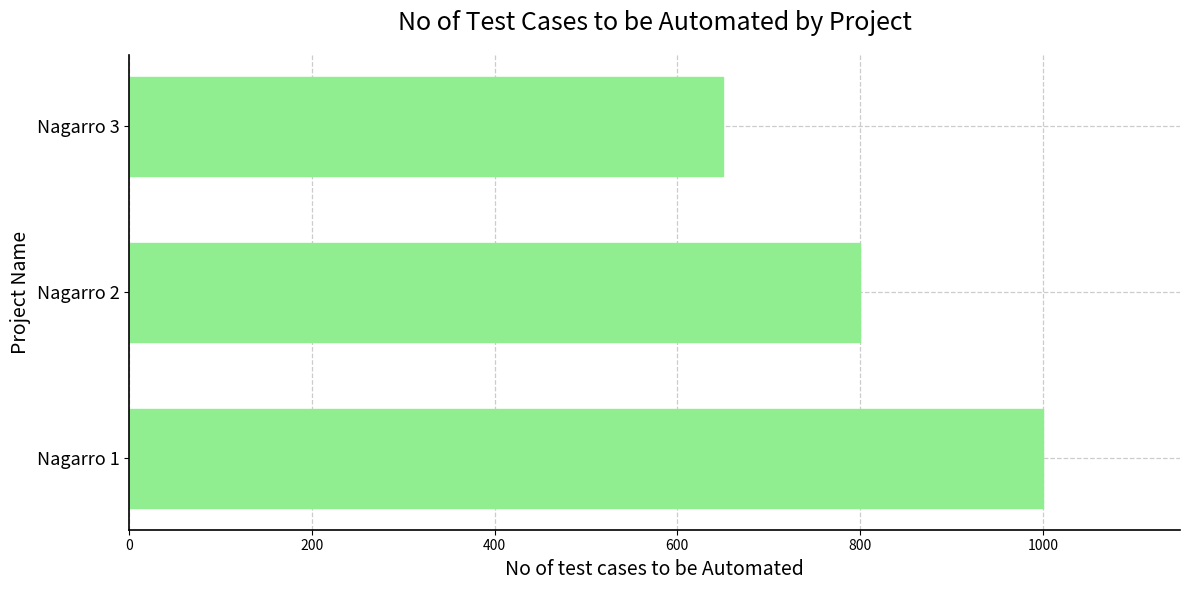

Count the number of categories in the chart.

3